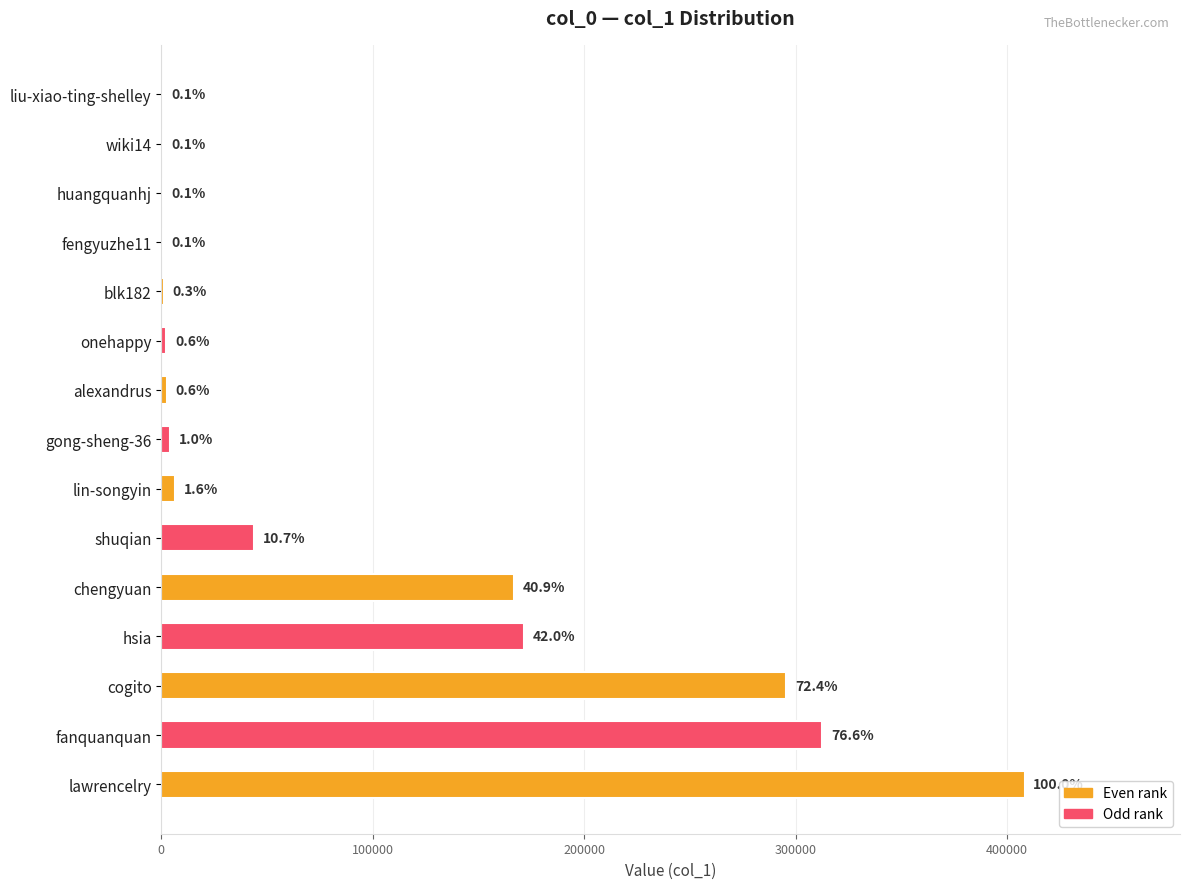

Does the chart contain stacked bars?

No